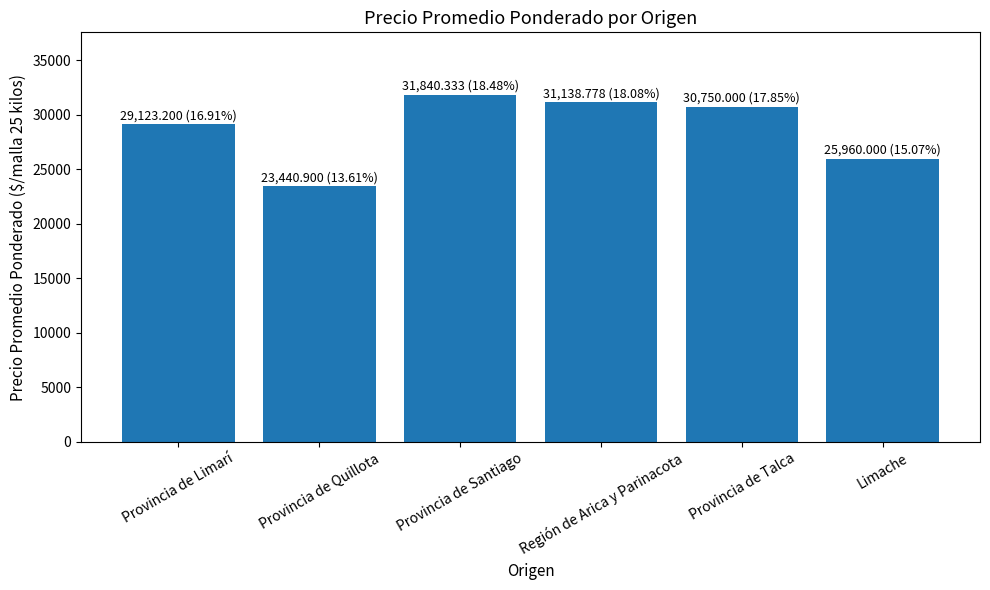

Which has a higher value, Provincia de Talca or Provincia de Limarí?

Provincia de Talca